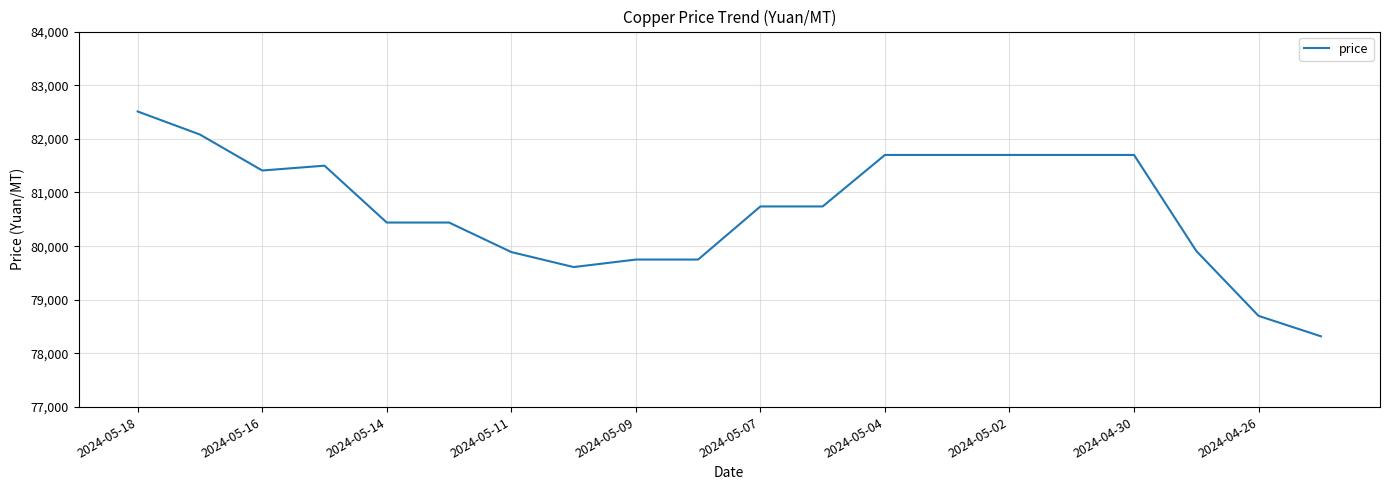

What is the maximum value shown in the chart?

82510